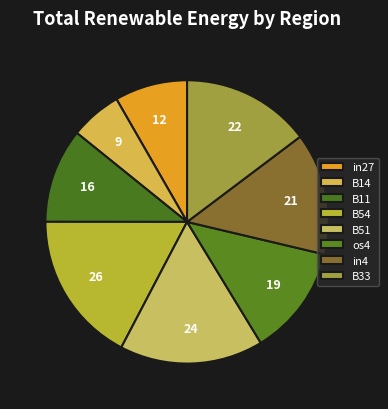

How many segments does this pie chart have?

8